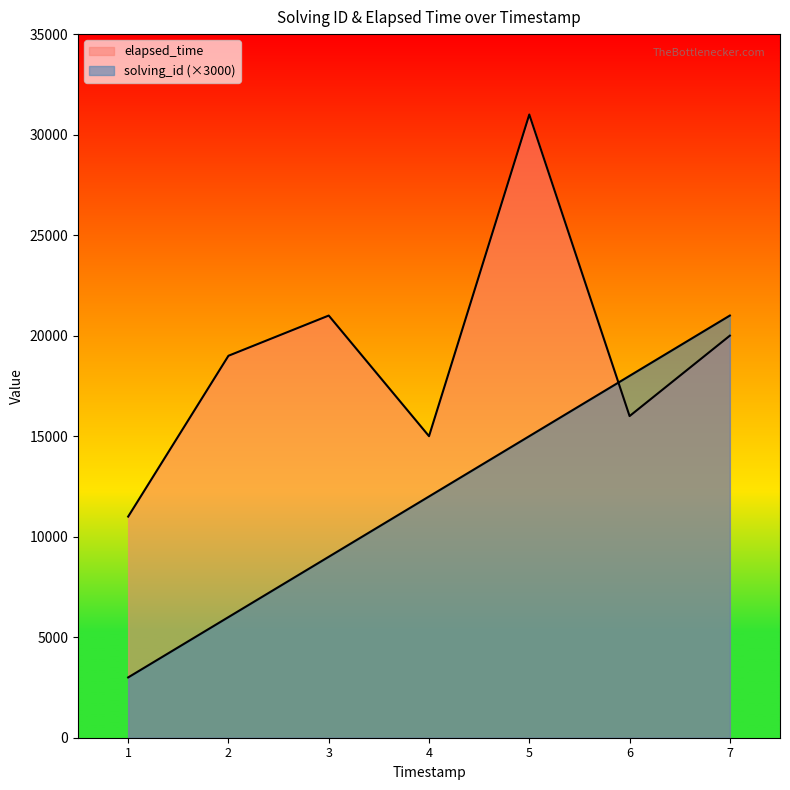

How many lines are shown in the chart?

2